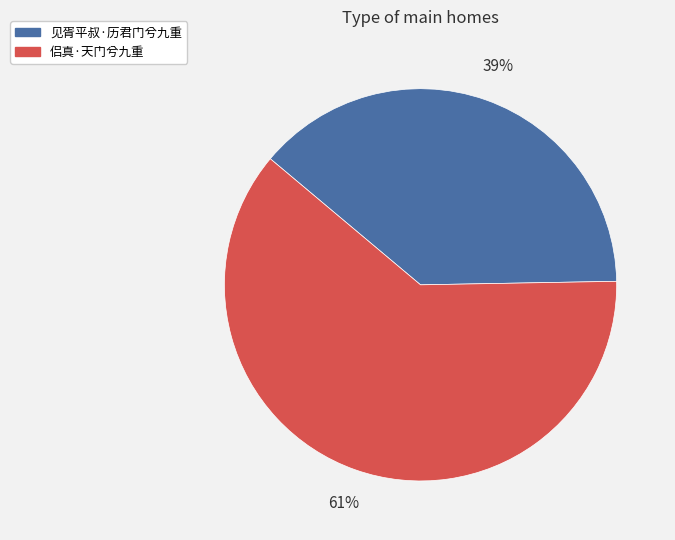

Rank the categories by value from highest to lowest.

侣真·天门兮九重, 见胥平叔·历君门兮九重